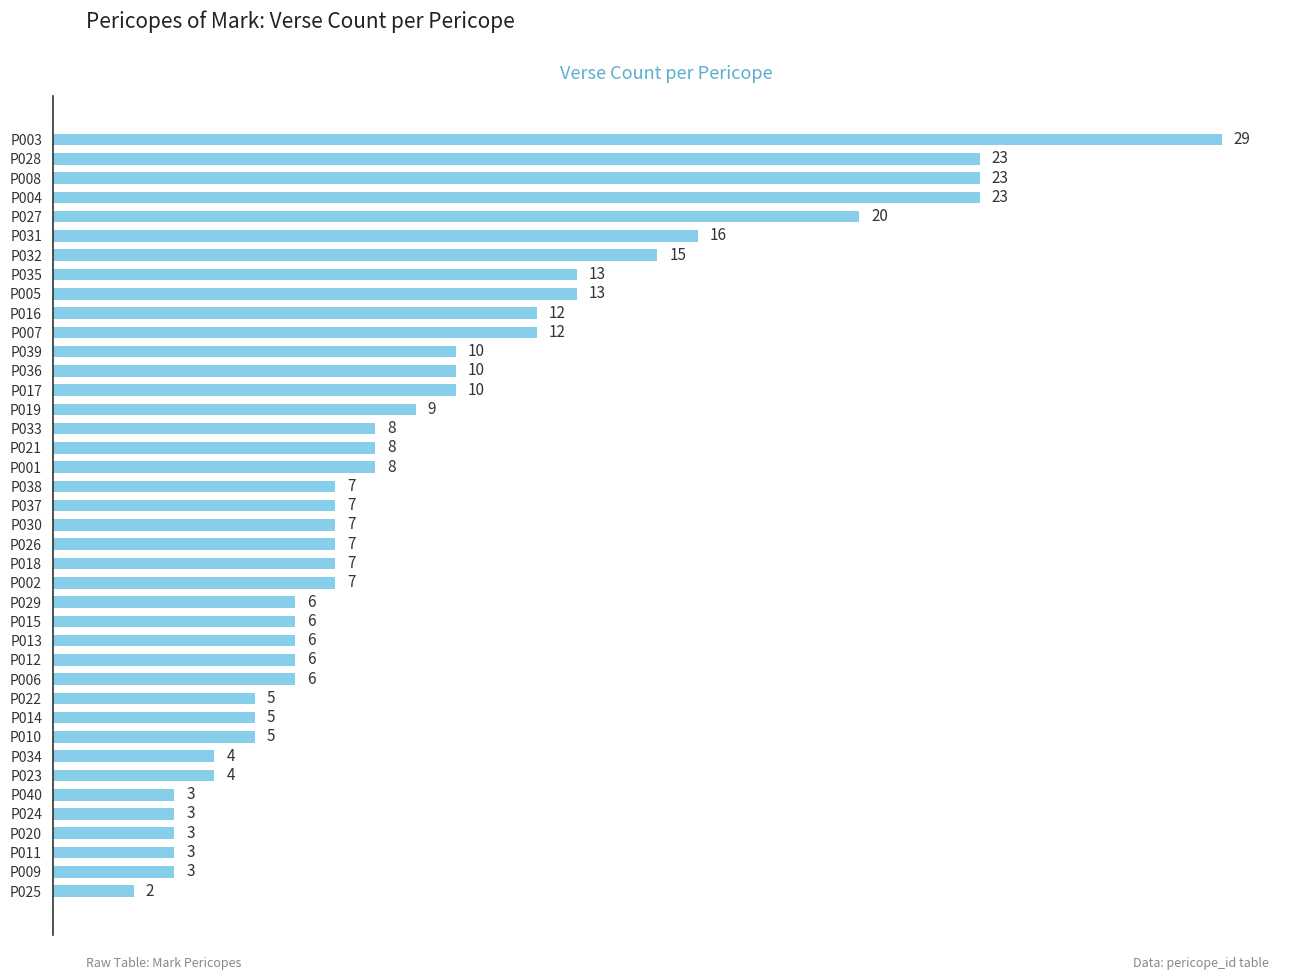

What is the sum of the values at P040 and P030?

10